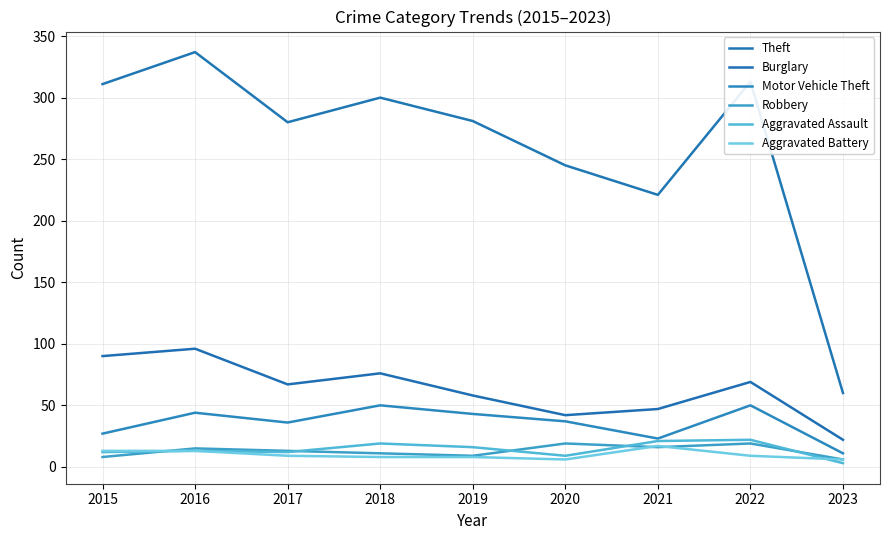

List the labels in order of Aggravated Assault value, largest first.

2022, 2021, 2018, 2019, 2016, 2015, 2017, 2020, 2023